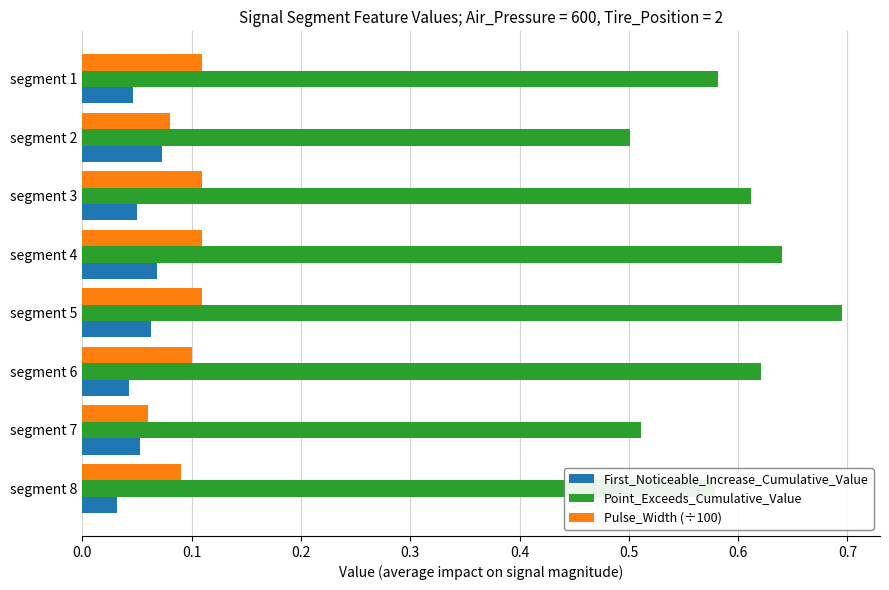

At how many categories does at least one series exceed 0?

8